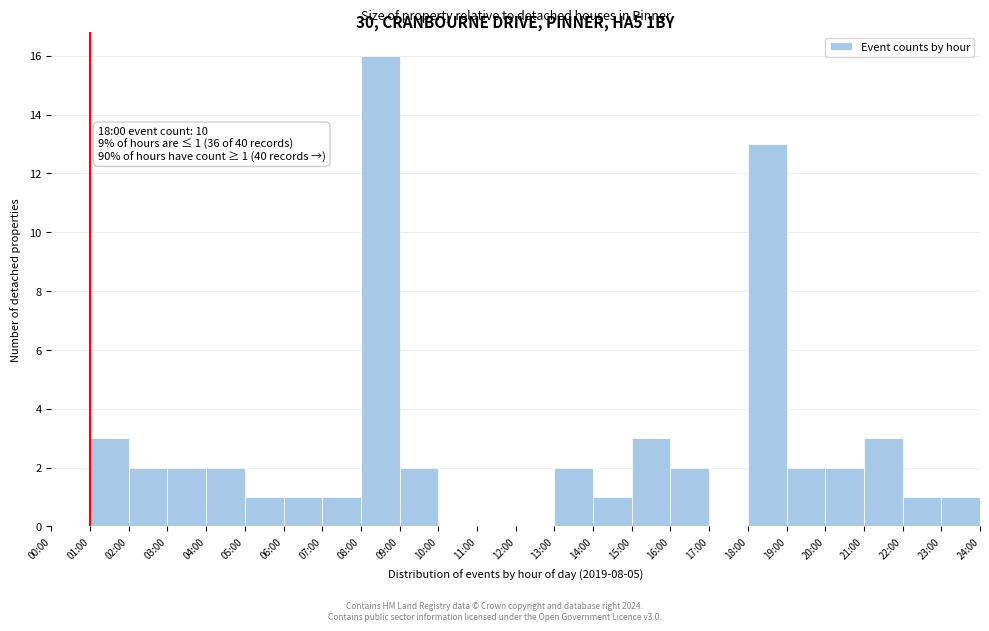

Reading right to left, what are all the values shown in this chart?

23:00=1	22:00=1	21:00=3	20:00=2	19:00=2	18:00=13	17:00=0	16:00=2	15:00=3	14:00=1	13:00=2	12:00=0	11:00=0	10:00=0	09:00=2	08:00=16	07:00=1	06:00=1	05:00=1	04:00=2	03:00=2	02:00=2	01:00=3	00:00=0